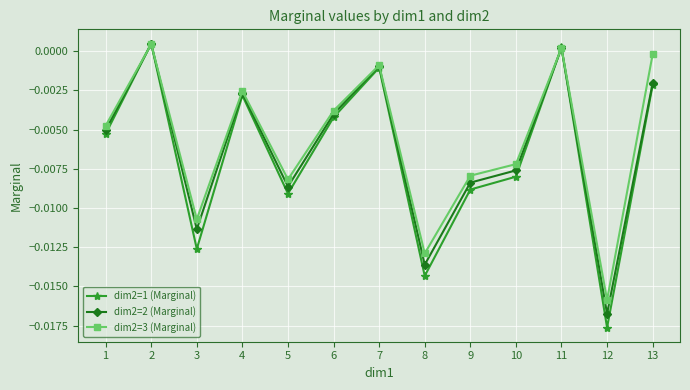

How many lines are shown in the chart?

3